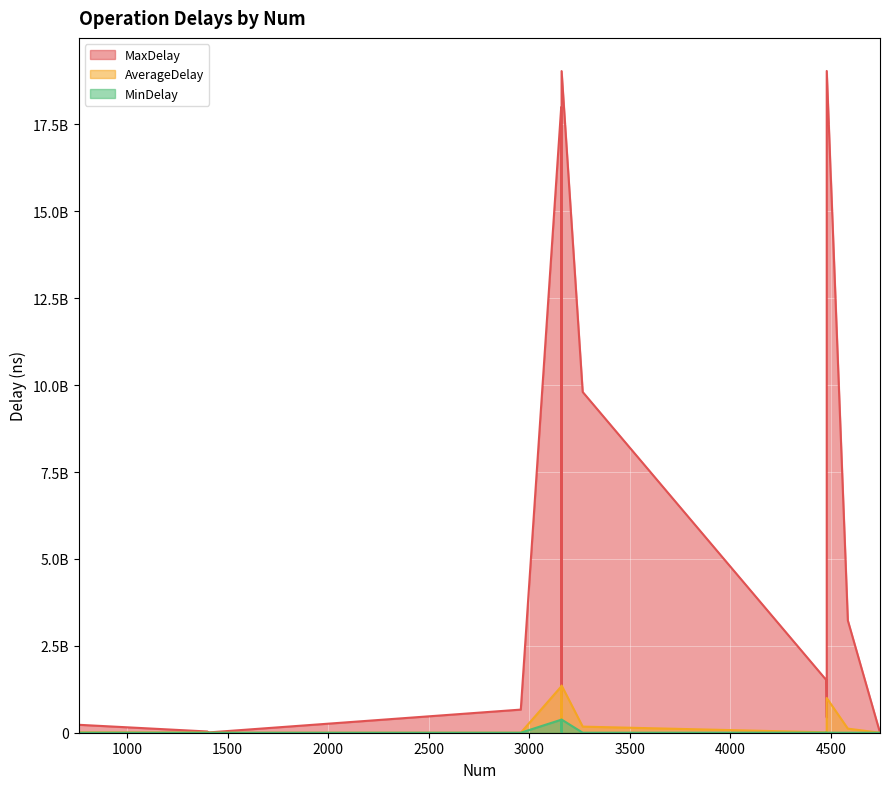

What is the difference between the AverageDelay values at 4585 and 3161?

1241437434.9